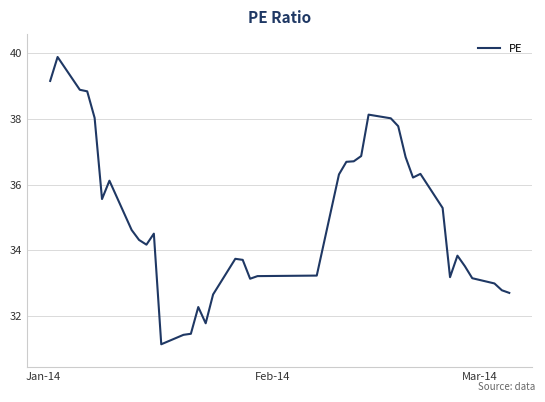

What is the difference between the maximum and minimum values?

8.8